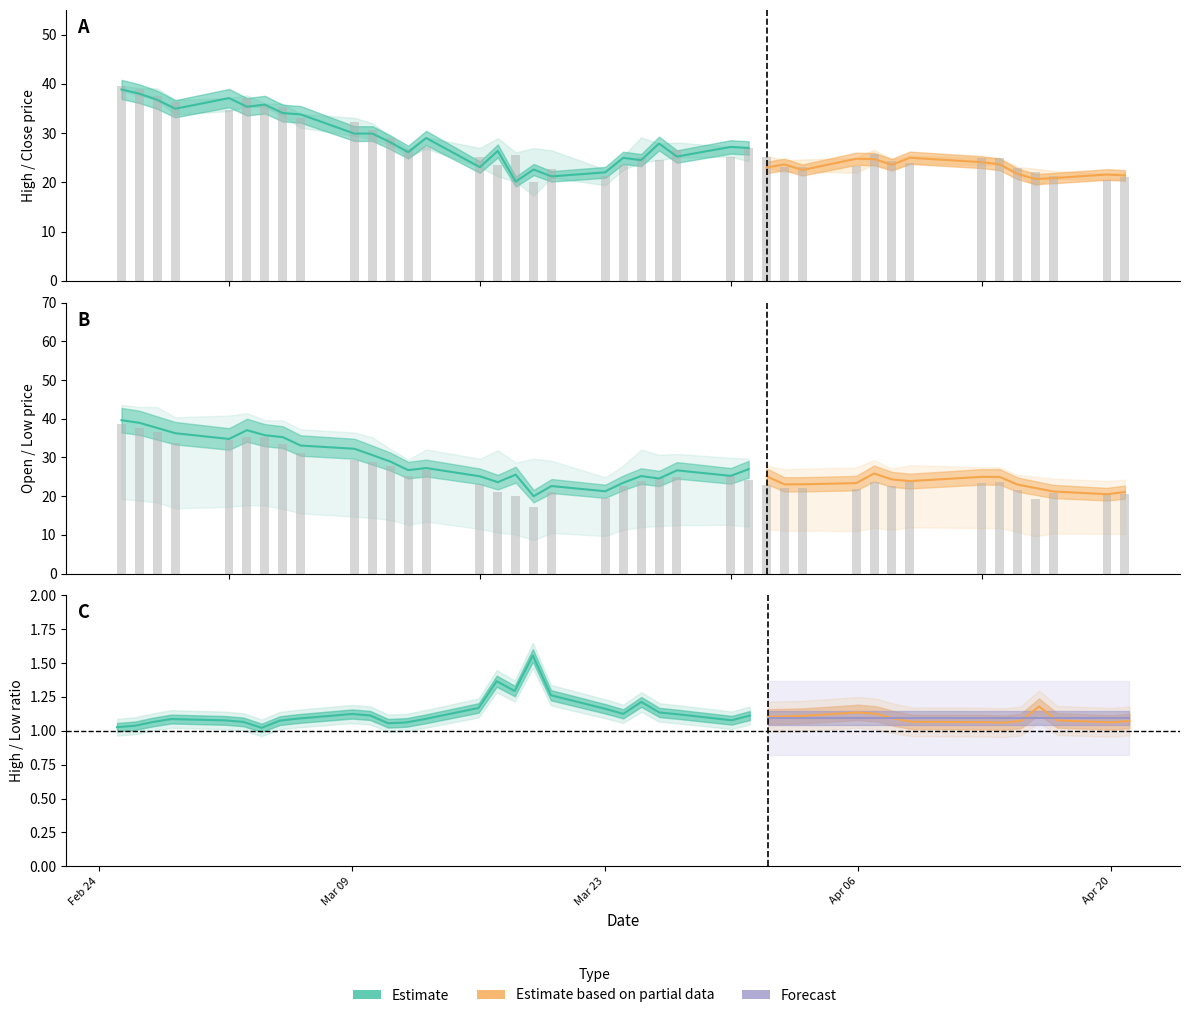

At how many categories does at least one series exceed 35?

7